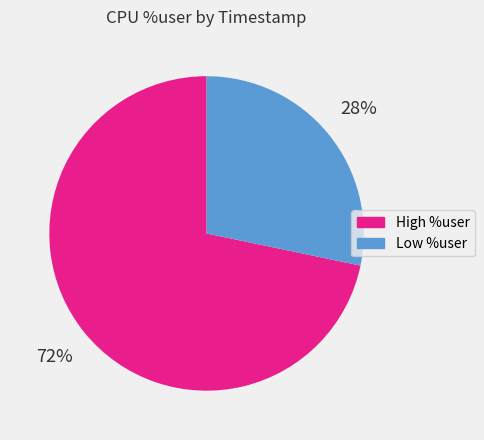

Approximately how many times larger is the value at Low %user compared to High %user?

0.4